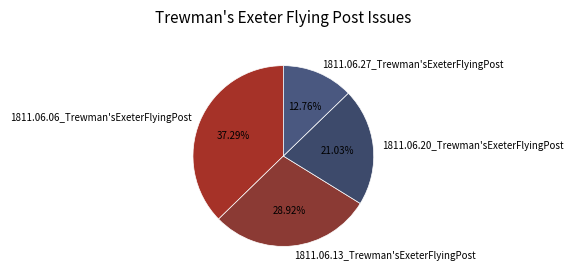

Is it true that 1811.06.06_Trewman'sExeterFlyingPost is 37% of the pie?

True